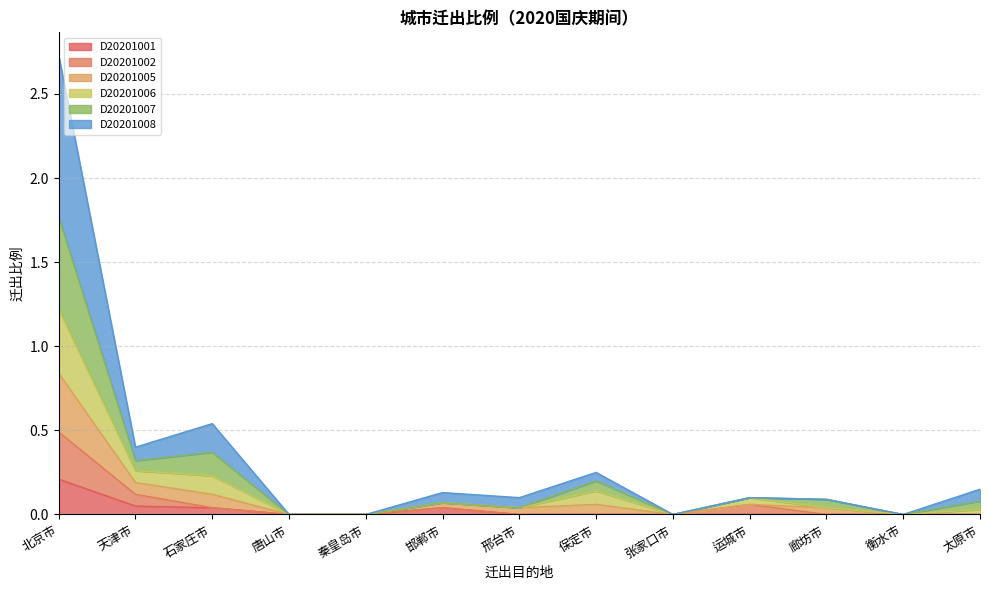

At which label does D20201002 reach its minimum?

唐山市